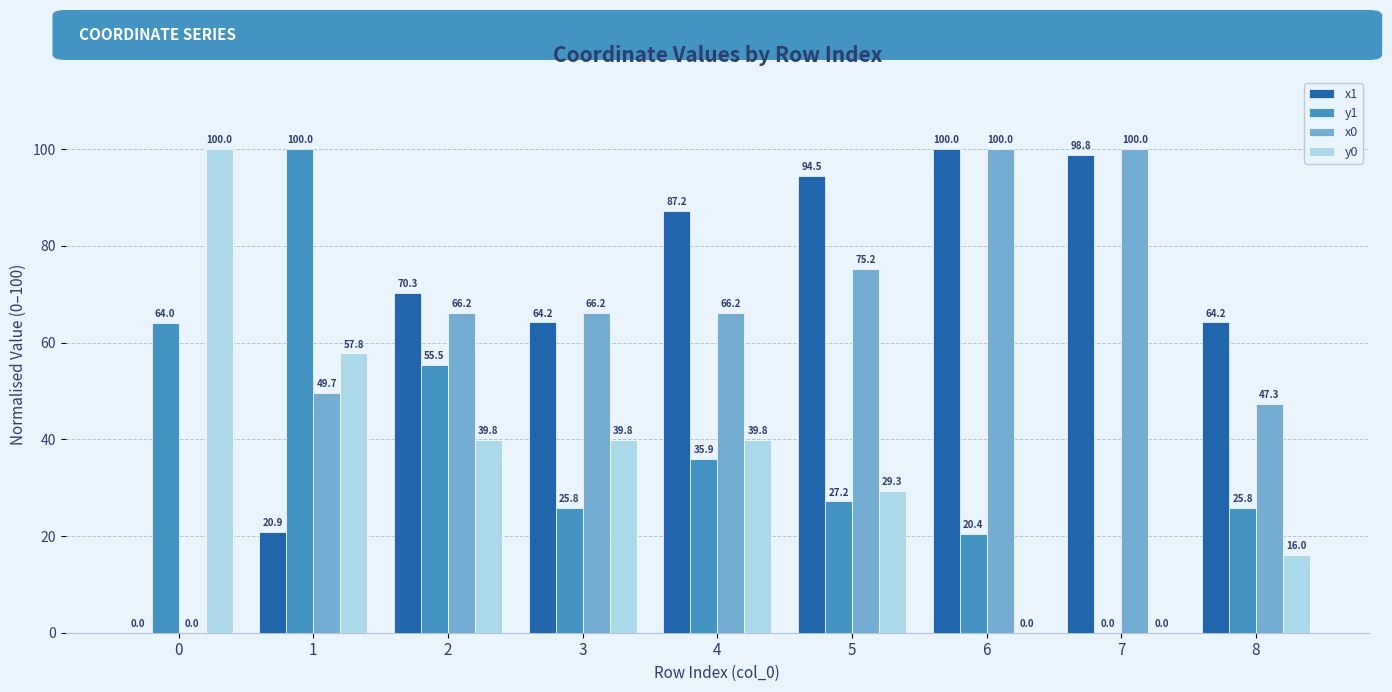

Reading left to right, transcribe all the data shown in this chart.

x1: 0=0.0	1=20.9	2=70.3	3=64.2	4=87.2	5=94.5	6=100.0	7=98.8	8=64.2
y1: 0=64.0	1=100.0	2=55.5	3=25.8	4=35.9	5=27.2	6=20.4	7=0.0	8=25.8
x0: 0=0.0	1=49.7	2=66.2	3=66.2	4=66.2	5=75.2	6=100.0	7=100.0	8=47.3
y0: 0=100.0	1=57.8	2=39.8	3=39.8	4=39.8	5=29.3	6=0.0	7=0.0	8=16.0